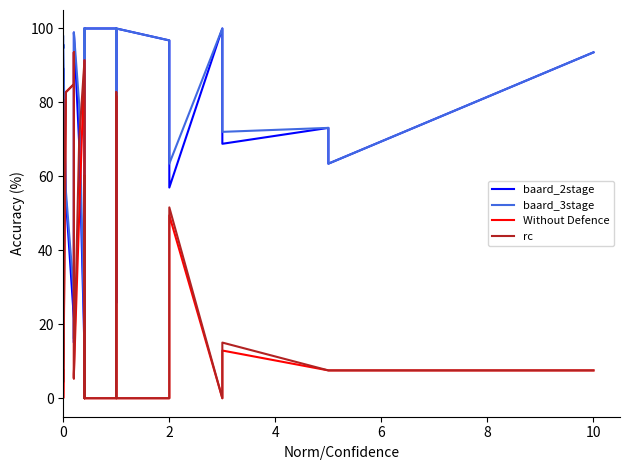

True or false: baard_2stage has more than 1 points higher than both neighbors.

True